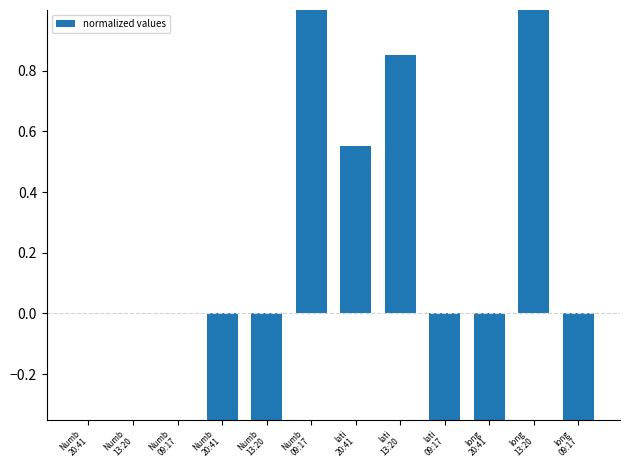

Which label corresponds to the smallest value in the chart?

lati
09:17